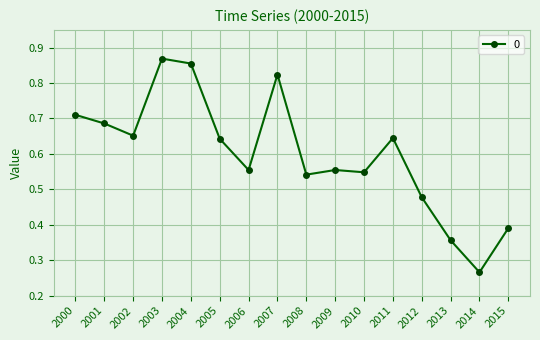

What is the sum of all values?

9.6